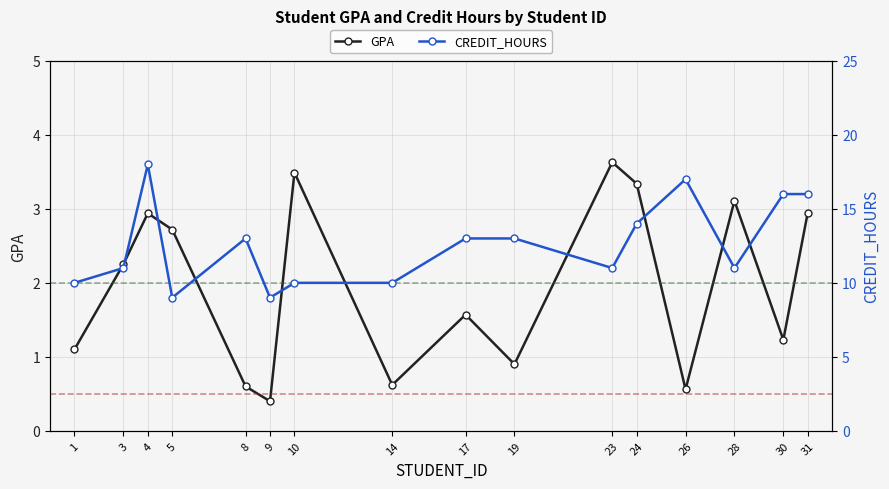

At which category does GPA reach its first local valley?

9